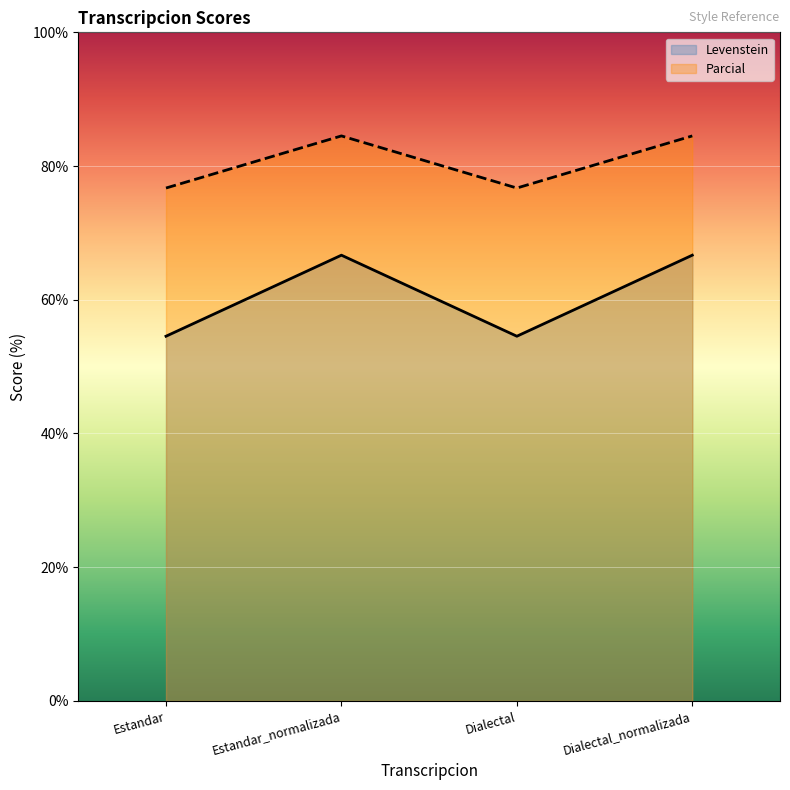

Between Estandar and Estandar_normalizada, which series saw the biggest shift?

Levenstein